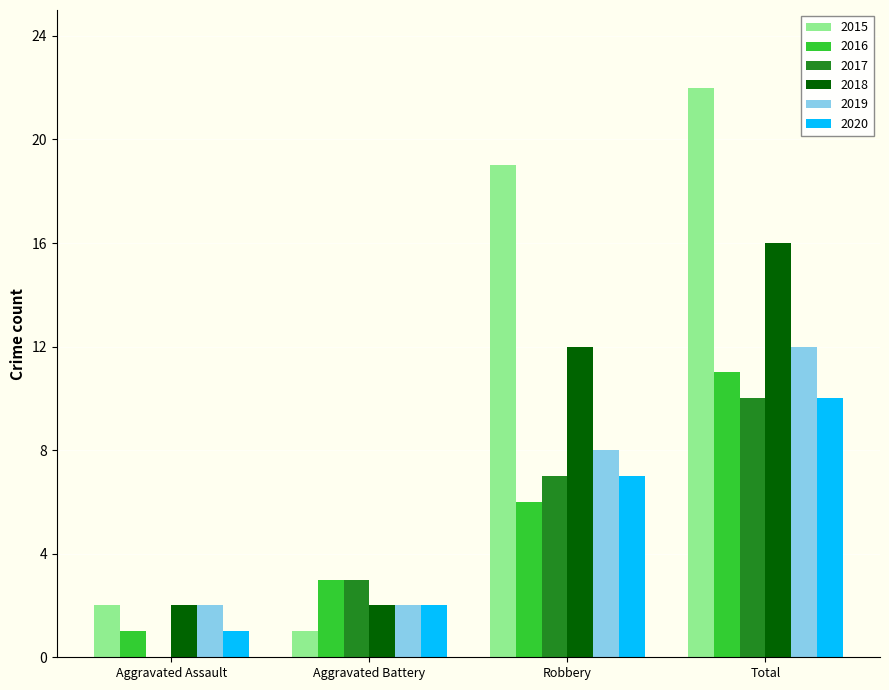

Count the 2017 values in the range 3 to 10.

3